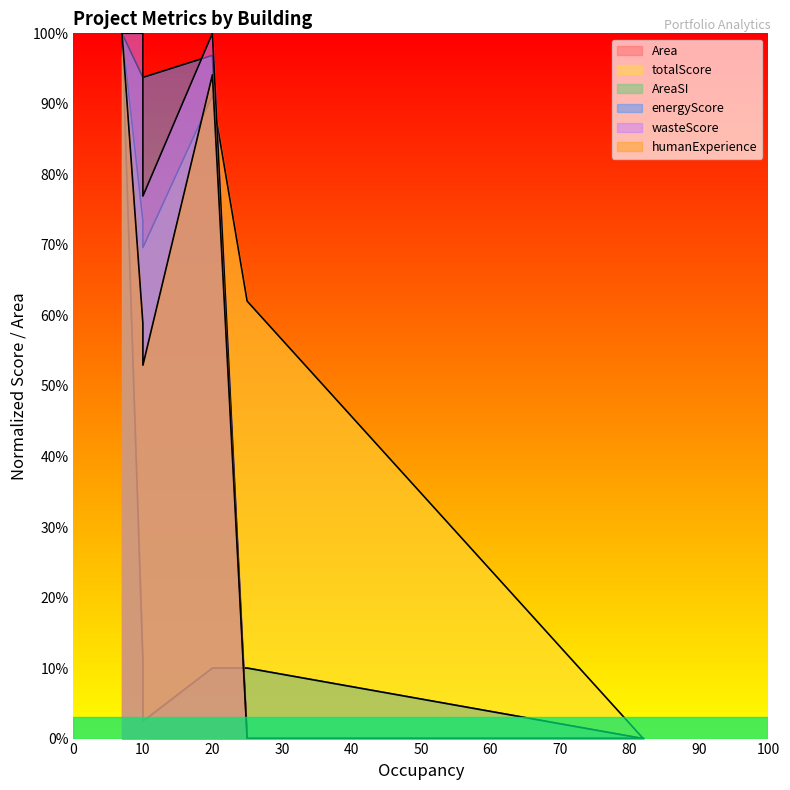

Is the value of AreaSI at P-6 greater than the value of Area at P-1?

No